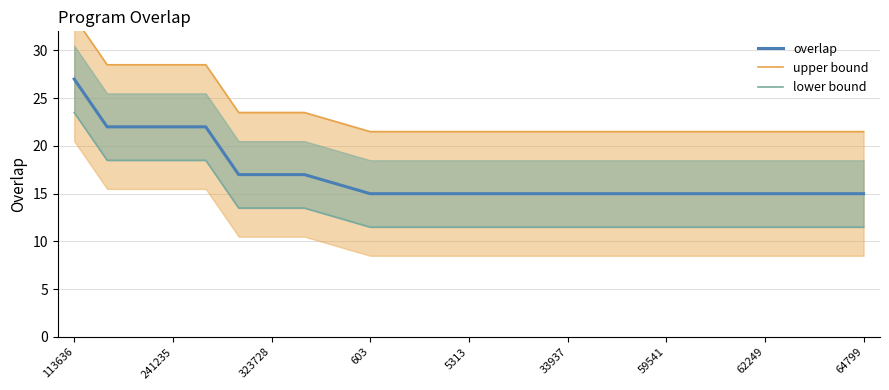

True or false: overlap and lower bound intersect in this chart.

False